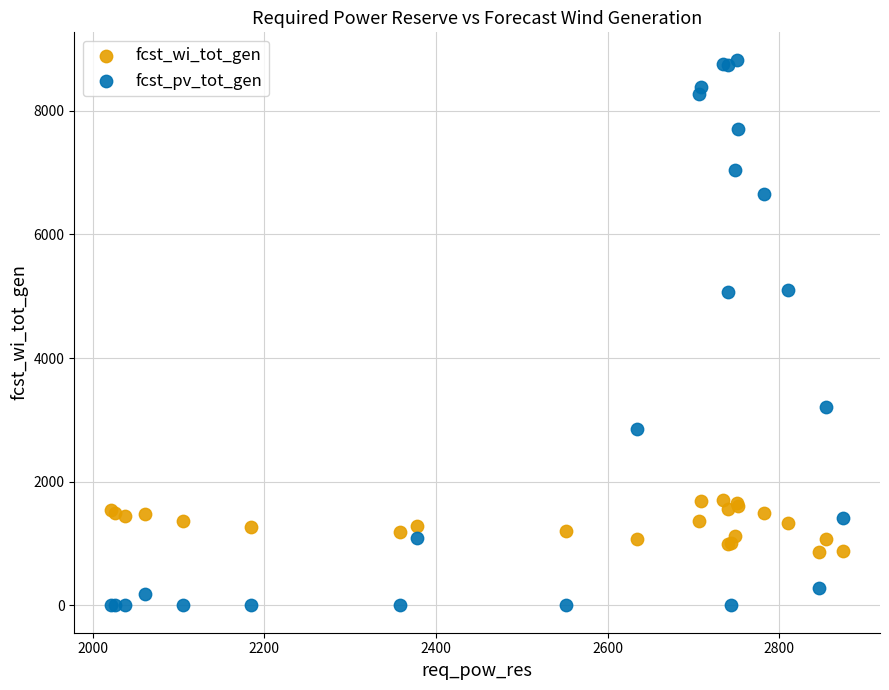

What is the X range (max minus min) for the scatter plot?

854